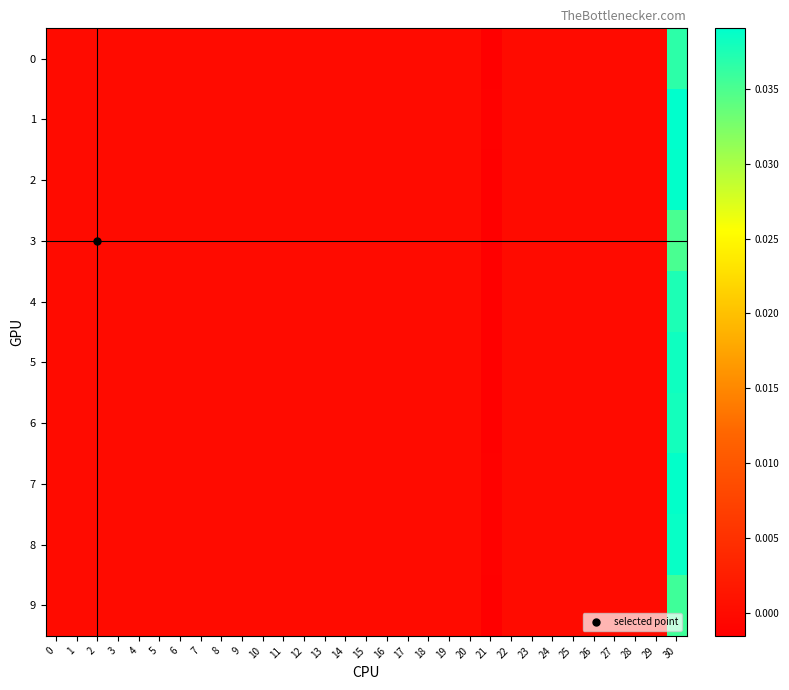

At which category is the sum across all series the highest?

30